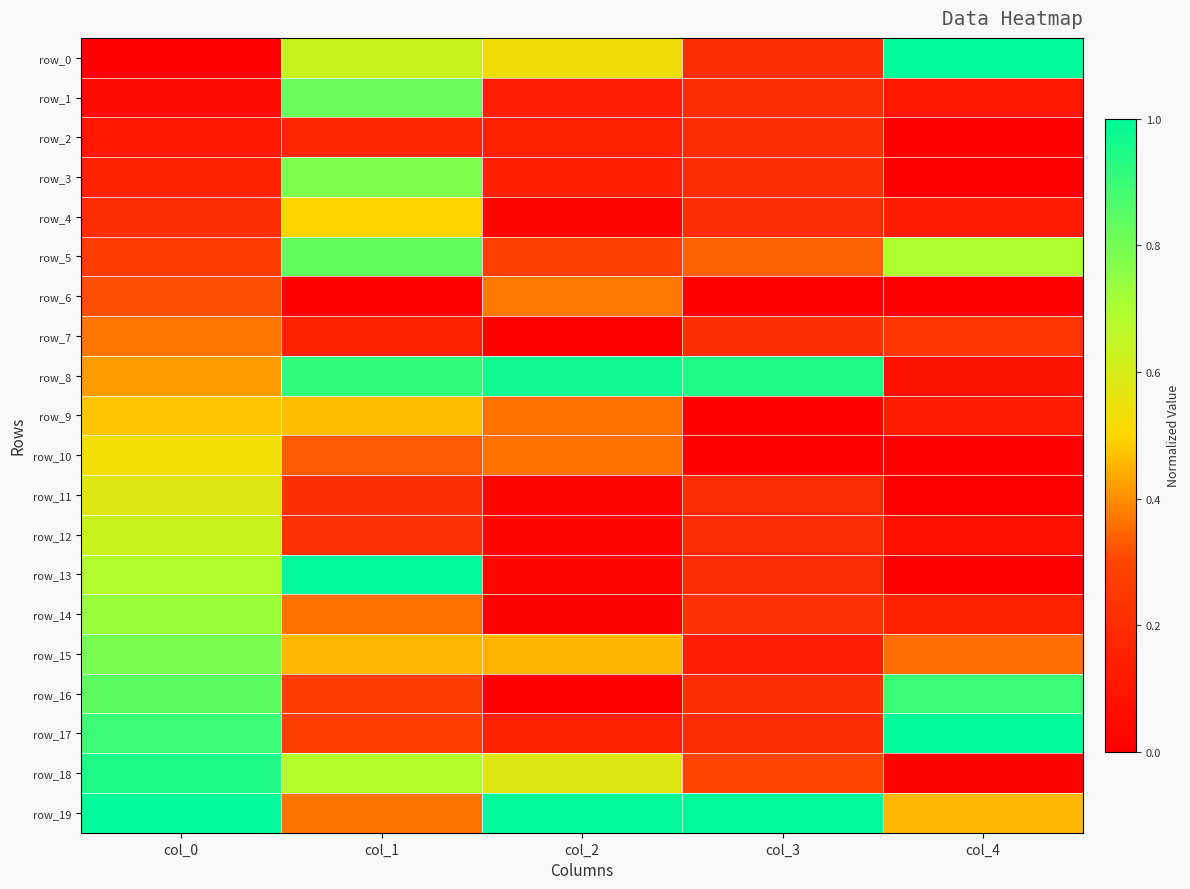

At which category is the sum across all series the highest?

col_0